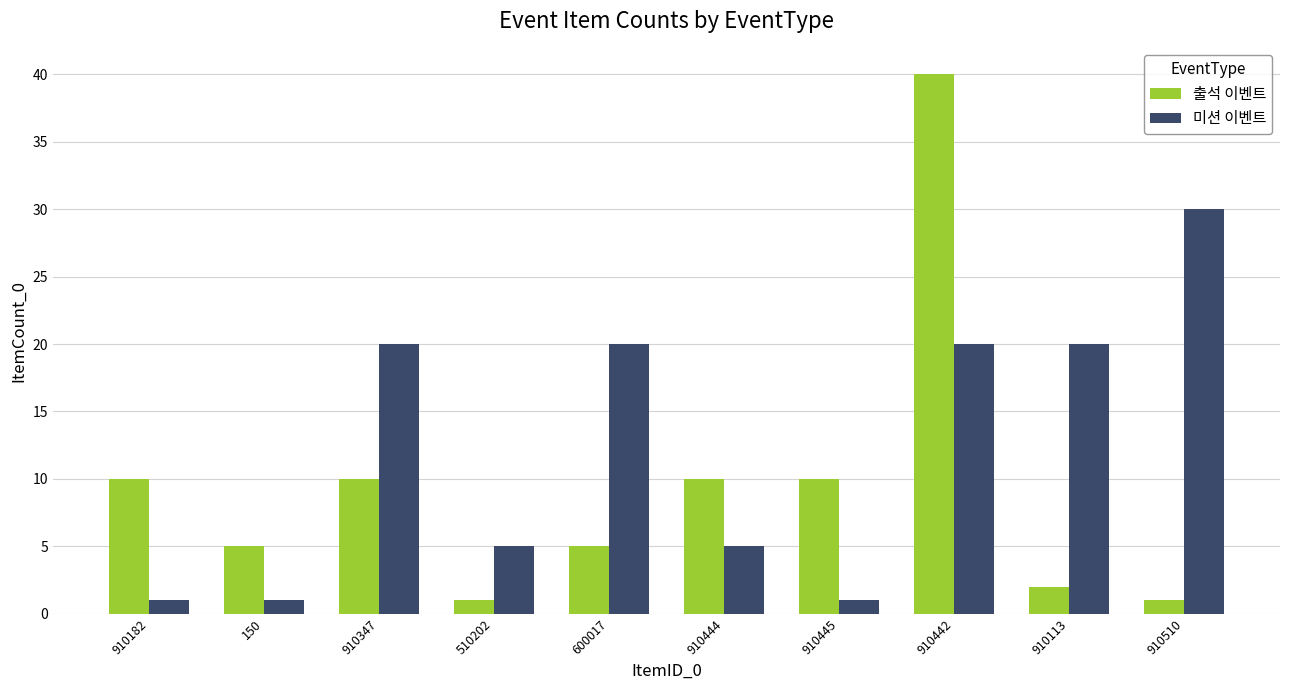

What is the approximate value of 미션 이벤트 at 910442?

20